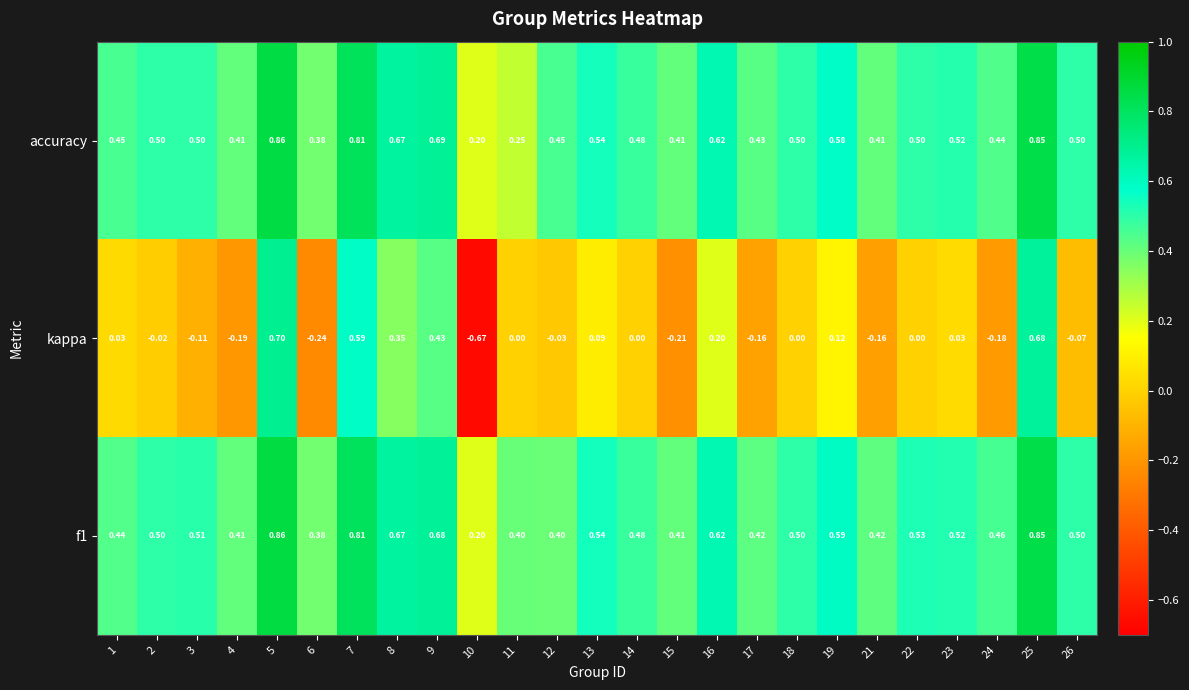

Which series changed the most between 12 and 23?

f1